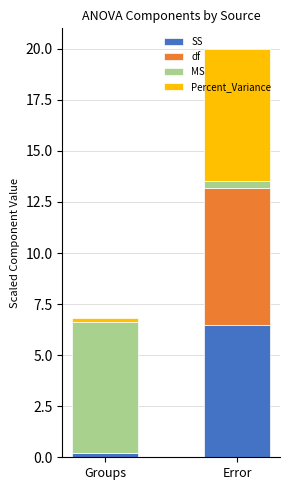

What are all the series names shown in the legend?

SS, df, MS, Percent_Variance